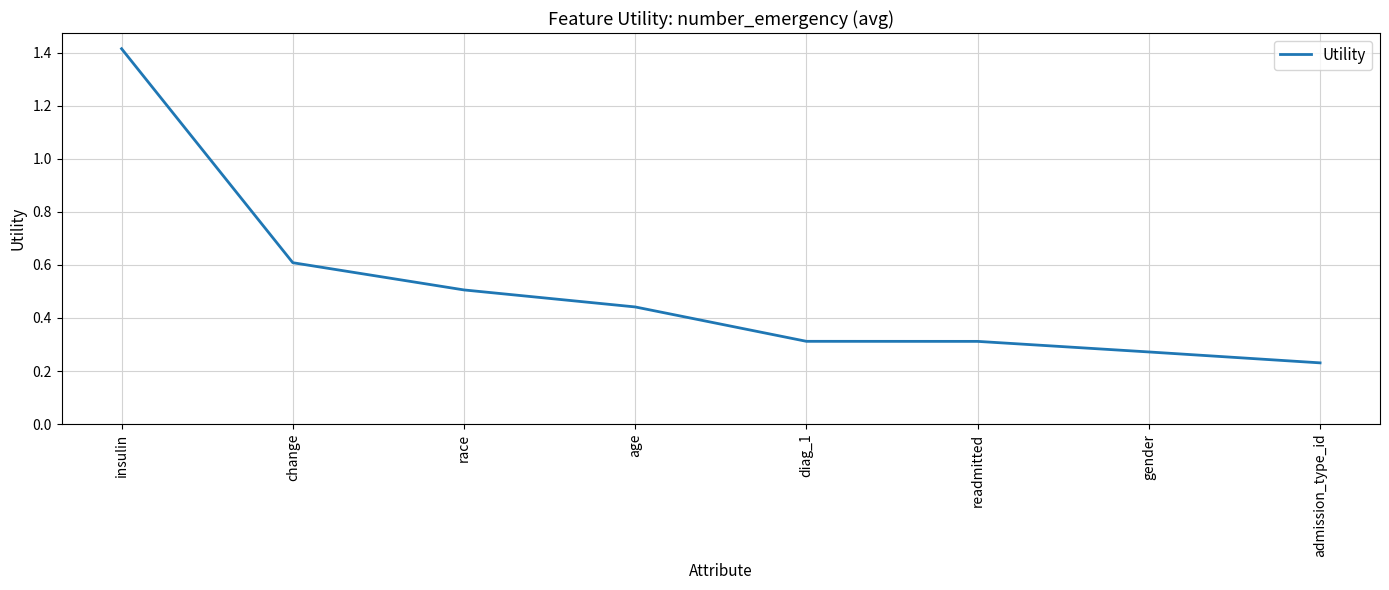

Which label corresponds to the smallest value in the chart?

admission_type_id